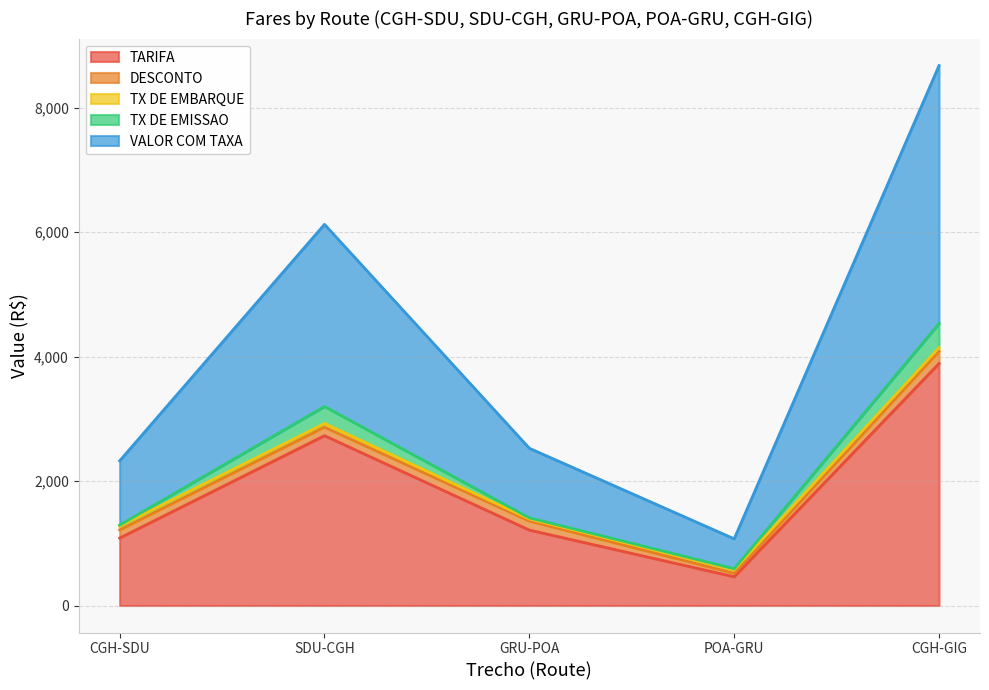

Which category has the highest value in the TARIFA series?

CGH-GIG